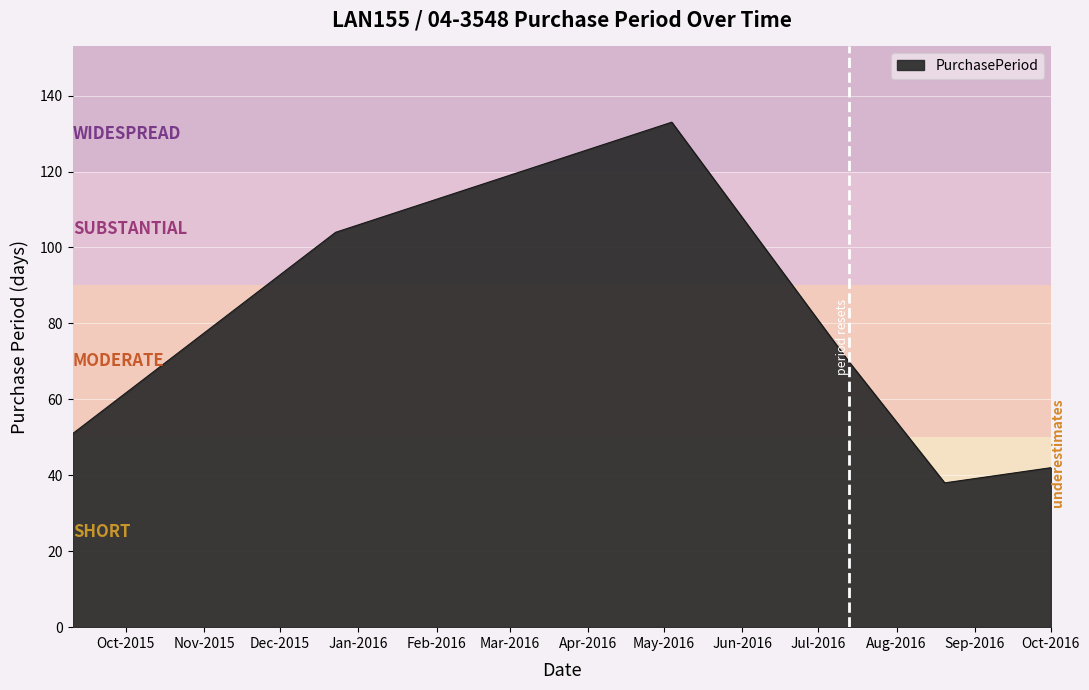

What is the greatest value displayed?

133